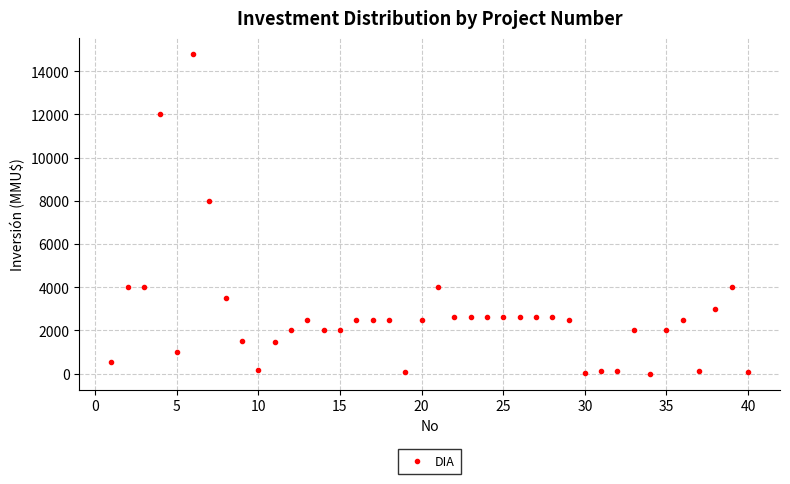

What is the range of X values (max minus min)?

39